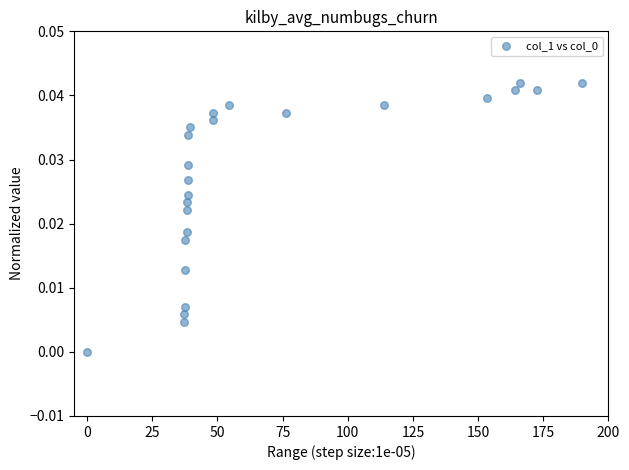

What is the range of X values (max minus min)?

190.0